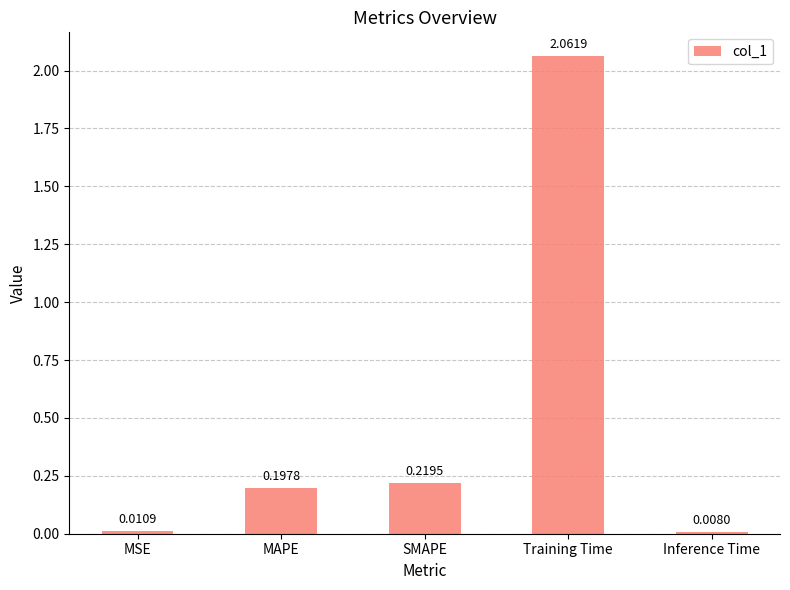

What is the average value?

0.5